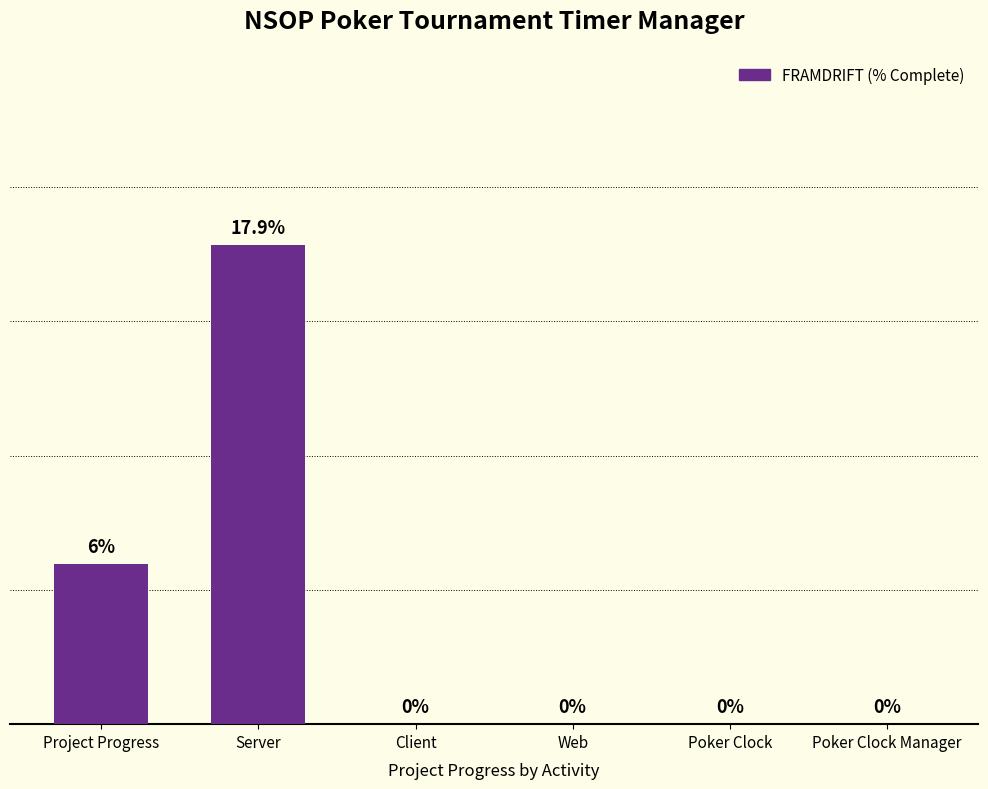

Between Client and Project Progress, which is larger?

Project Progress